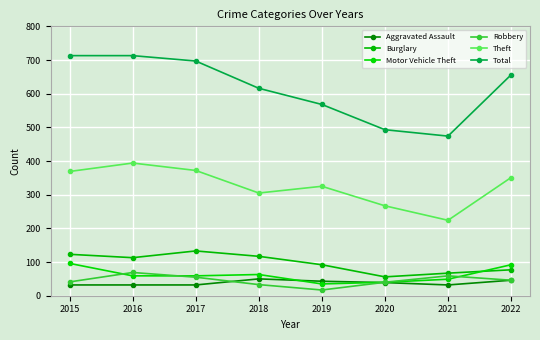

How many series are shown in this chart?

6